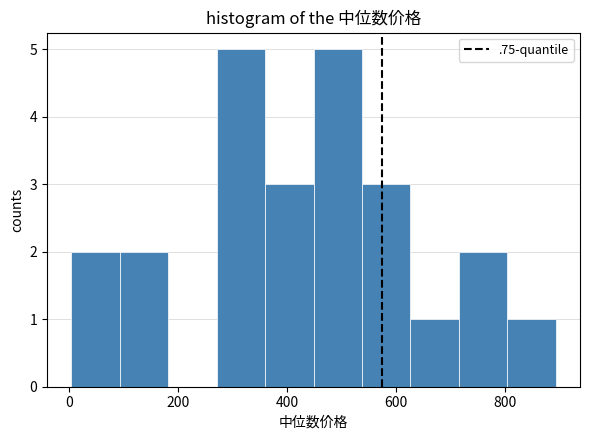

Reading left to right, transcribe this chart: for each bar, give the range it covers on the x-axis and its height. Neither the bar edges nor the heights are printed on the chart, so give them approximately, as read against the axes.

0 to 100: 2
100 to 180: 2
180 to 280: 0
280 to 360: 5
360 to 440: 3
440 to 540: 5
540 to 620: 3
620 to 720: 1
720 to 800: 2
800 to 900: 1